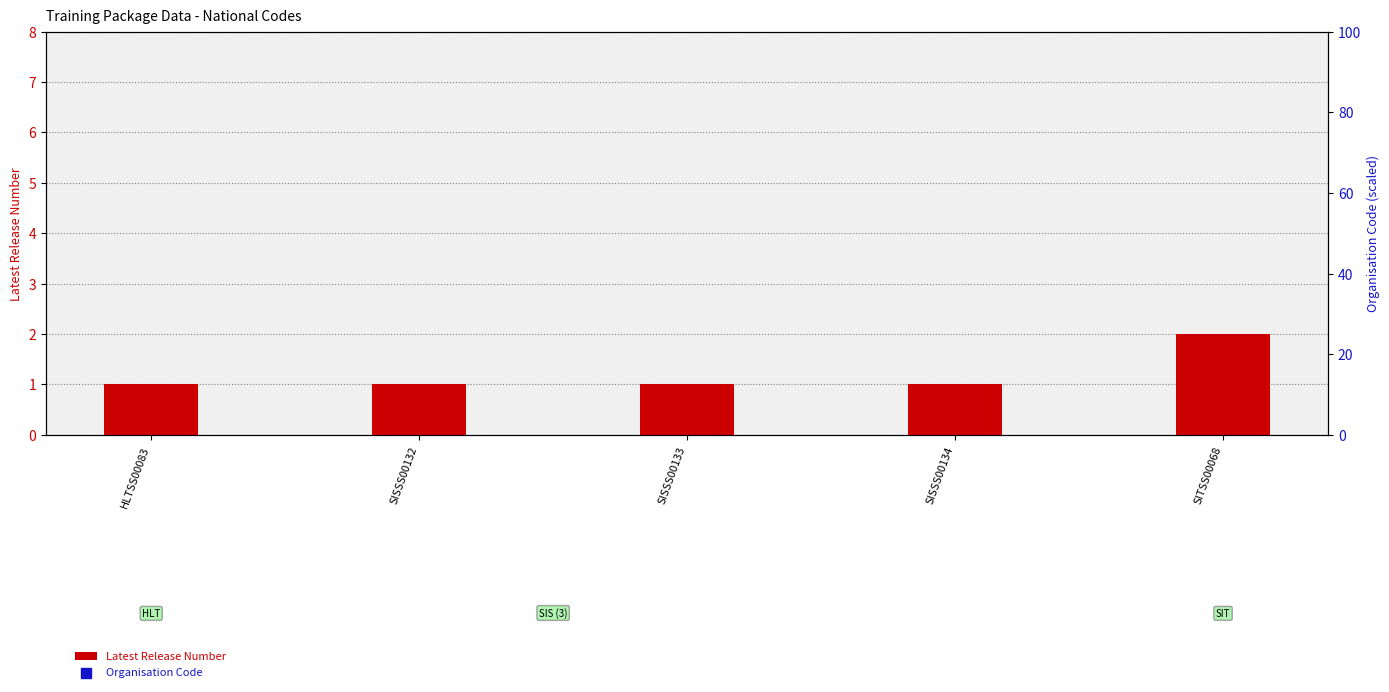

Which series reaches the minimum Y coordinate?

Latest Release Number